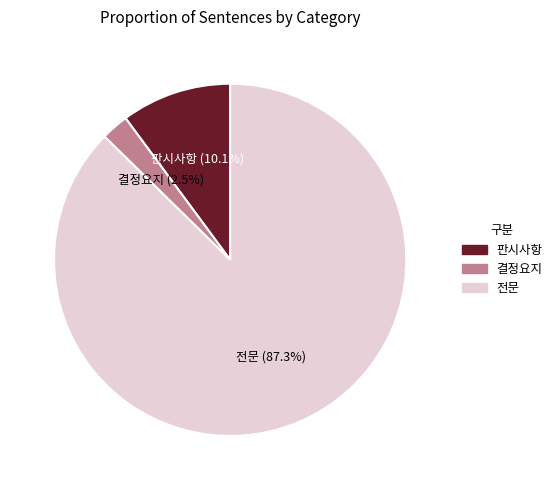

The 전문 slice represents 79% of the pie. True or false?

False